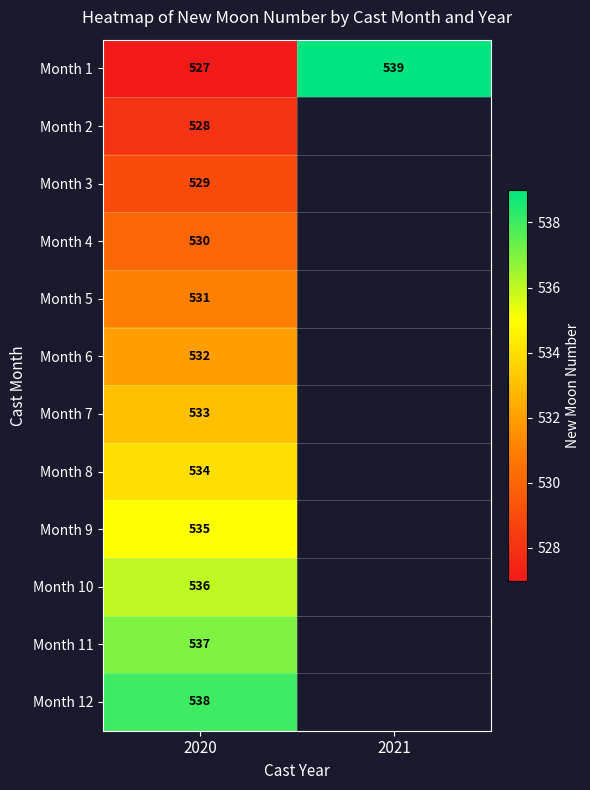

What is the sum of all Month 1 values?

1066